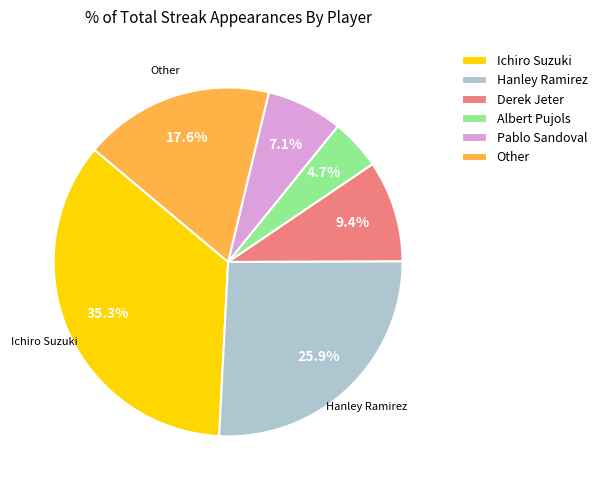

What is the ratio of the value at Hanley Ramirez to the value at Other?

1.5